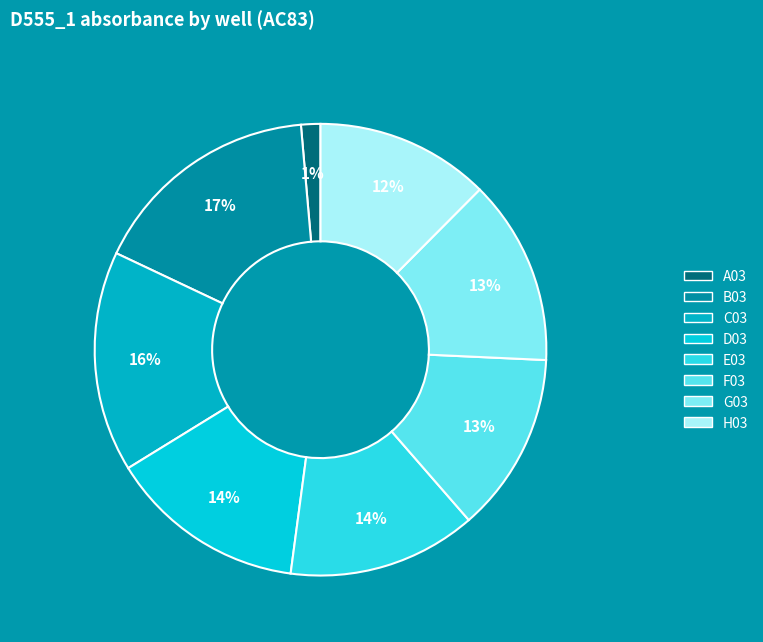

How many slices are in this pie chart?

8